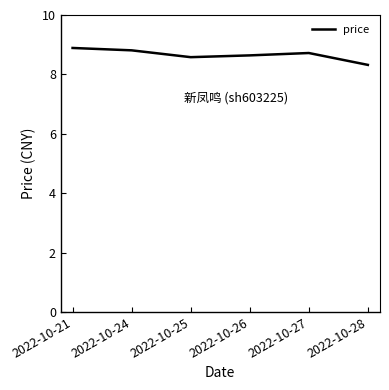

True or false: the data shows 13.7 at 2022-10-21.

False